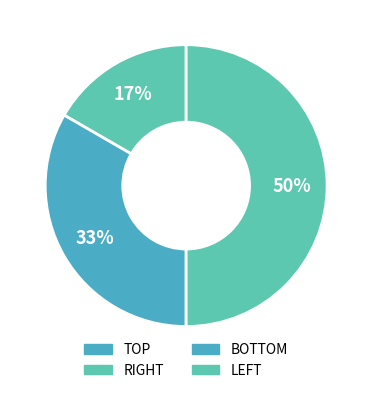

Is there a majority slice in this chart?

No